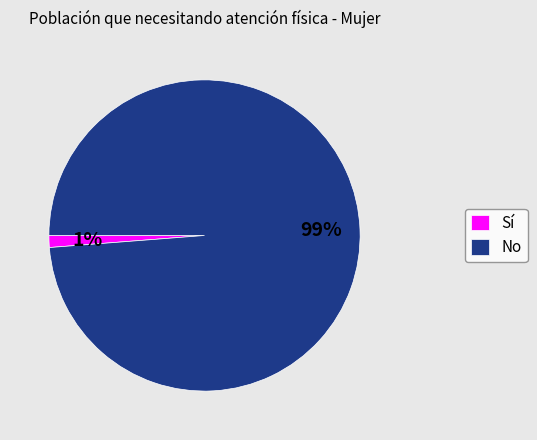

Which has a higher value, No or Sí?

No